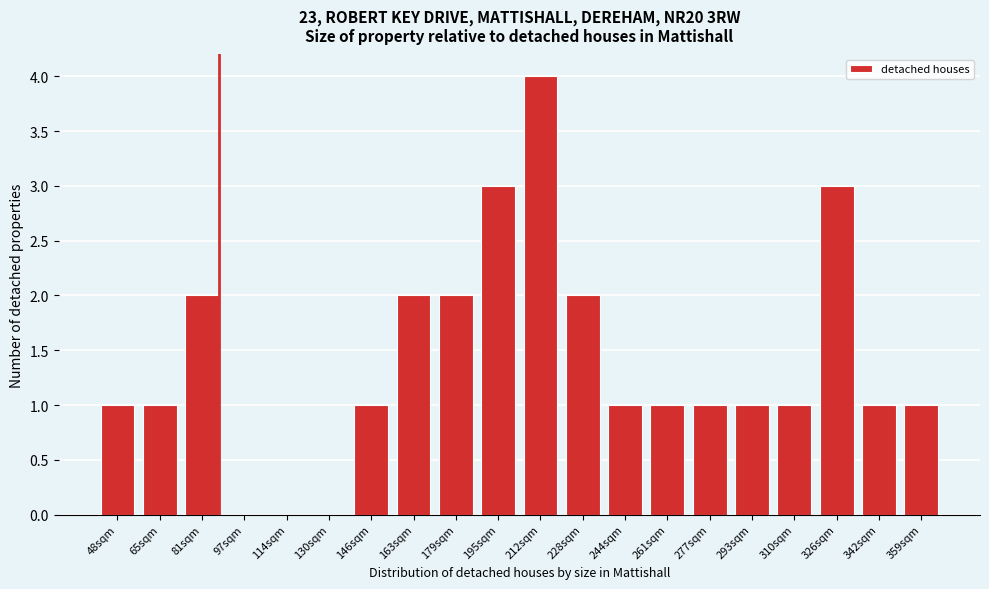

Reading left to right, what are all the values shown in this chart?

48sqm=1	65sqm=1	81sqm=2	97sqm=0	114sqm=0	130sqm=0	146sqm=1	163sqm=2	179sqm=2	195sqm=3	212sqm=4	228sqm=2	244sqm=1	261sqm=1	277sqm=1	293sqm=1	310sqm=1	326sqm=3	342sqm=1	359sqm=1